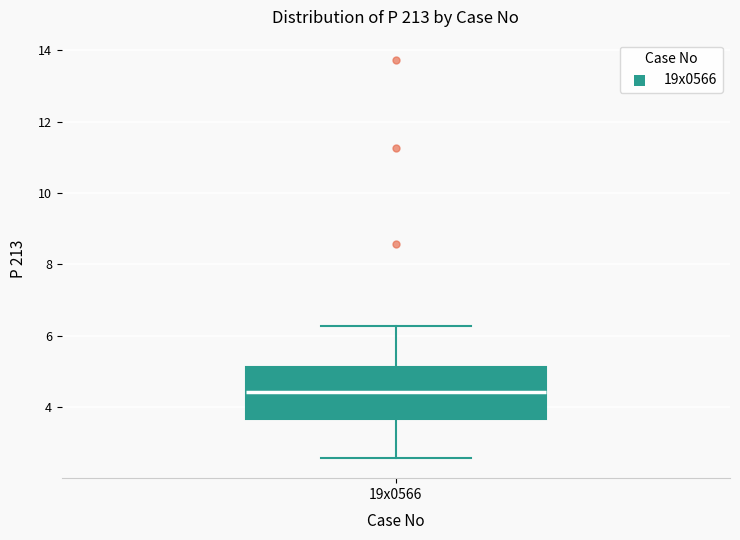

Transcribe this box plot: give where the median line is, the range the box spans, and where the two whiskers end, as read against the y-axis. The values are not printed on the chart, so give them approximately, as read against the axis.

median 4.4, box 3.6 to 5.2, whiskers 2.6 to 6.2